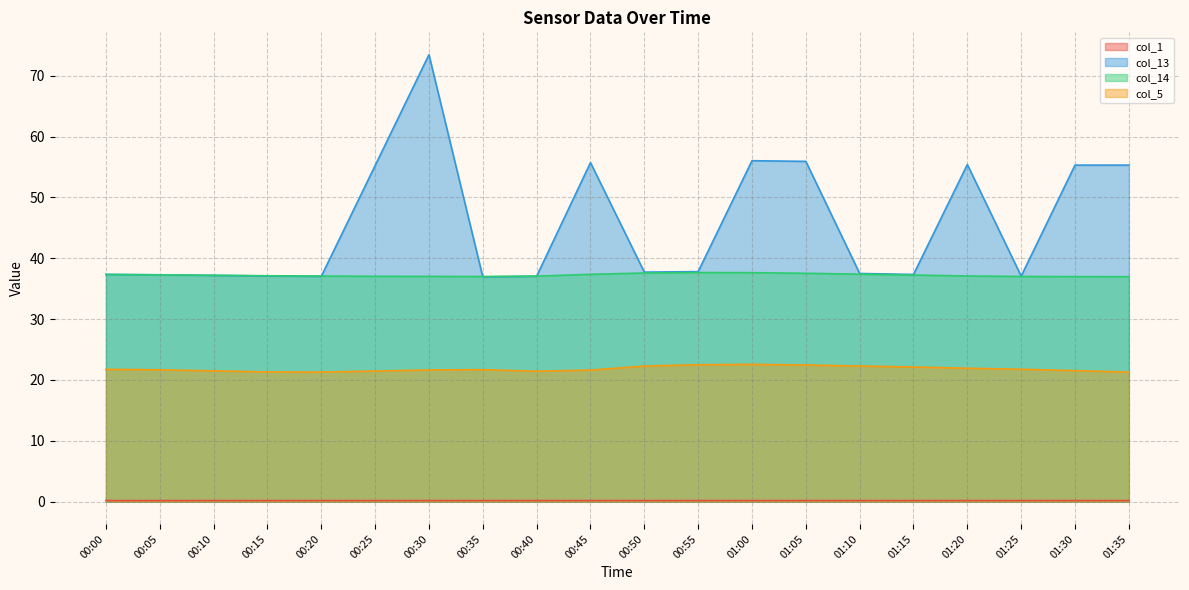

Reading right to left, extract all data points from this chart.

col_1: 0.2	0.2	0.2	0.2	0.2	0.2	0.2	0.2	0.2	0.2	0.2	0.2	0.2	0.2	0.2	0.2	0.2	0.2	0.2	0.2
col_13: 55.3	55.3	37.1	55.4	37.3	37.5	55.9	56.0	37.8	37.7	55.7	37.1	36.9	73.5	55.2	37.0	37.1	37.2	37.3	37.4
col_14: 37.0	37.0	37.0	37.1	37.2	37.4	37.5	37.6	37.7	37.6	37.4	37.1	37.0	37.0	37.0	37.1	37.1	37.2	37.3	37.3
col_5: 21.3	21.5	21.8	21.9	22.1	22.3	22.5	22.6	22.5	22.3	21.6	21.4	21.7	21.7	21.5	21.3	21.3	21.5	21.7	21.8